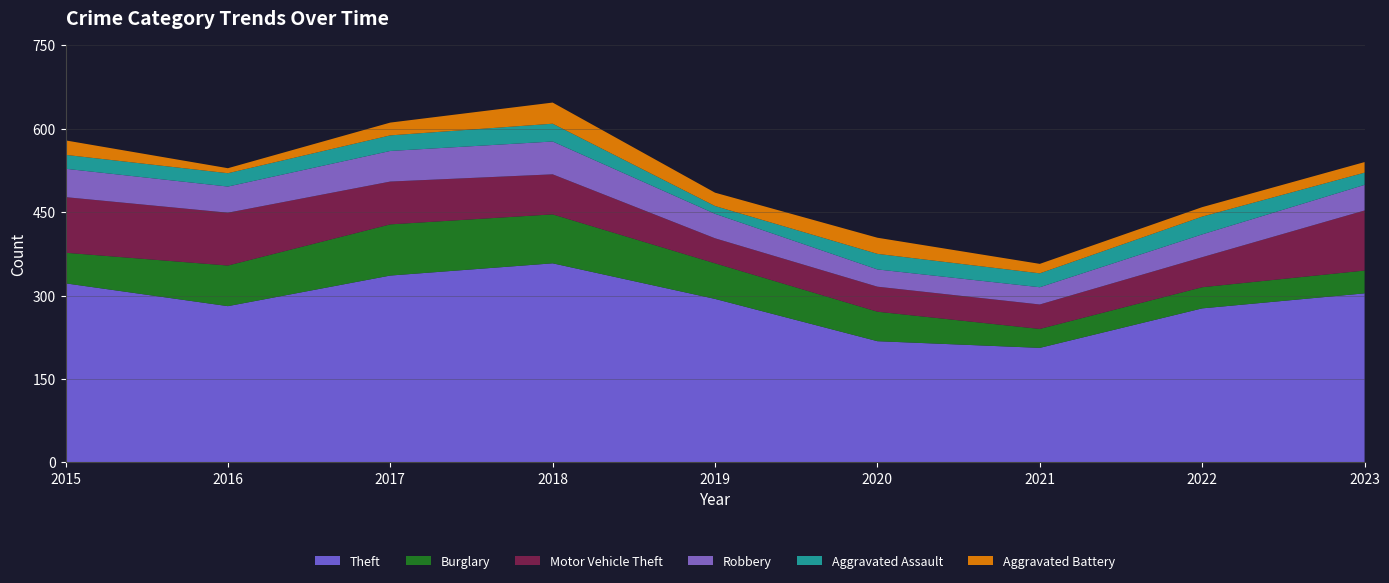

Reading right to left, list all the values displayed in this chart.

Theft: 2023=304	2022=277	2021=206	2020=218	2019=294	2018=358	2017=336	2016=281	2015=322
Burglary: 2023=41	2022=38	2021=34	2020=53	2019=64	2018=88	2017=92	2016=73	2015=55
Motor Vehicle Theft: 2023=108	2022=54	2021=44	2020=45	2019=45	2018=72	2017=77	2016=95	2015=100
Robbery: 2023=46	2022=41	2021=31	2020=31	2019=44	2018=59	2017=55	2016=47	2015=51
Aggravated Assault: 2023=22	2022=32	2021=25	2020=28	2019=14	2018=32	2017=28	2016=24	2015=25
Aggravated Battery: 2023=19	2022=17	2021=17	2020=29	2019=24	2018=38	2017=23	2016=9	2015=26